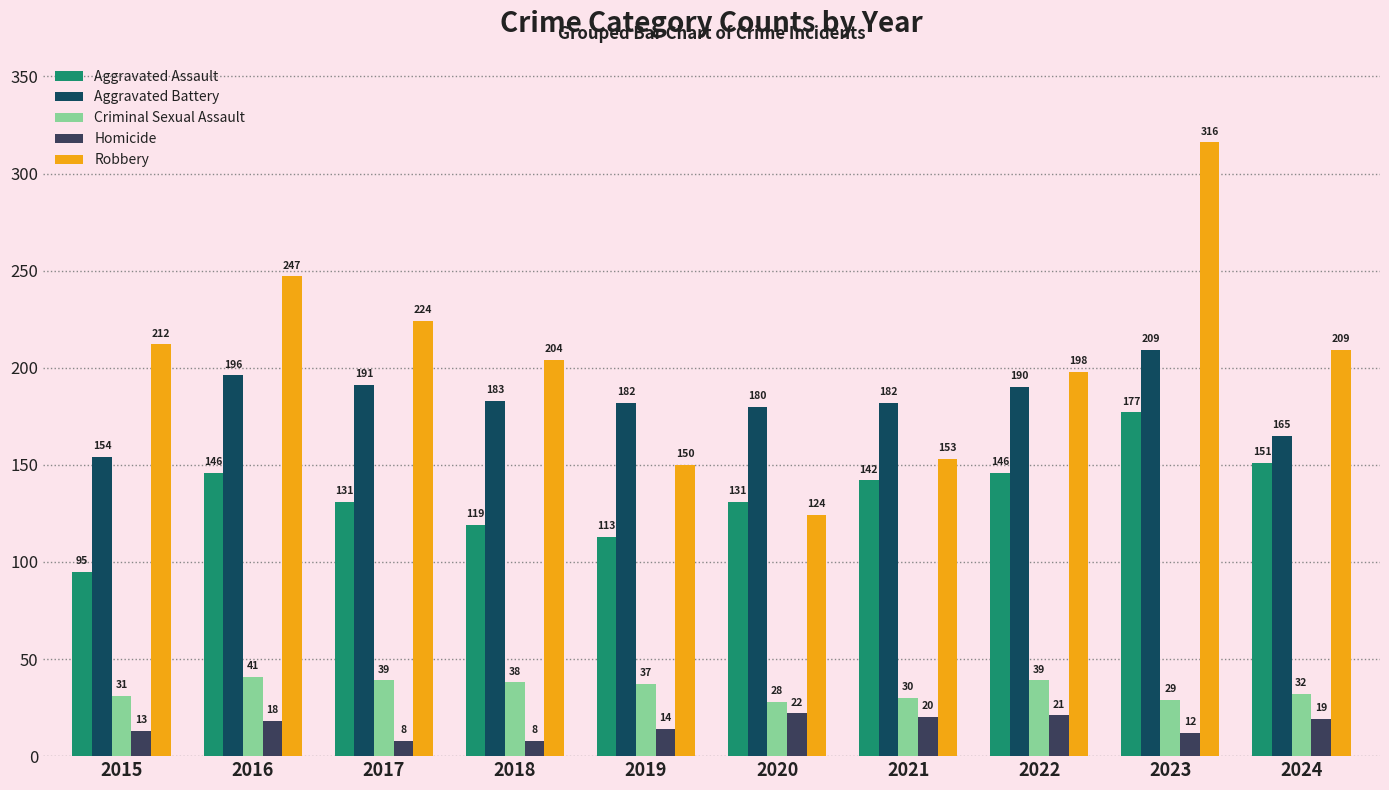

What is the spread (max minus min) of values at 2023?

304